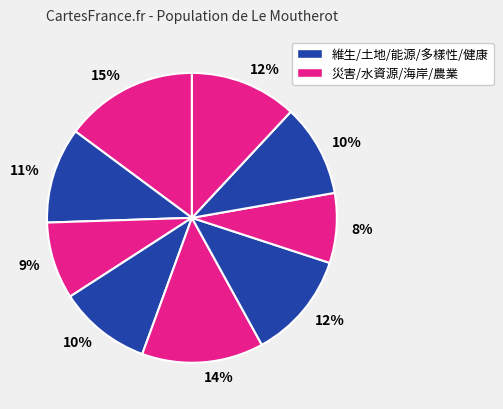

Count the number of slices in the pie.

9